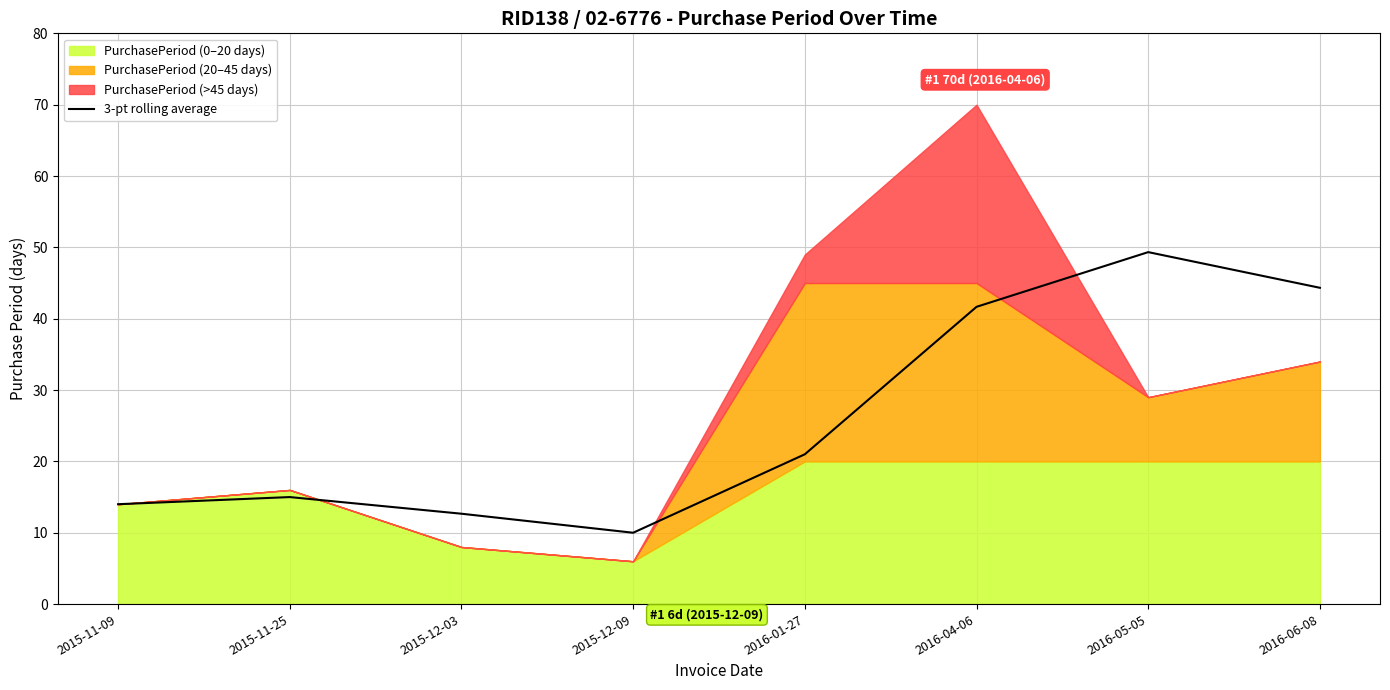

Where is the data nearest to the value 29?

2016-01-27